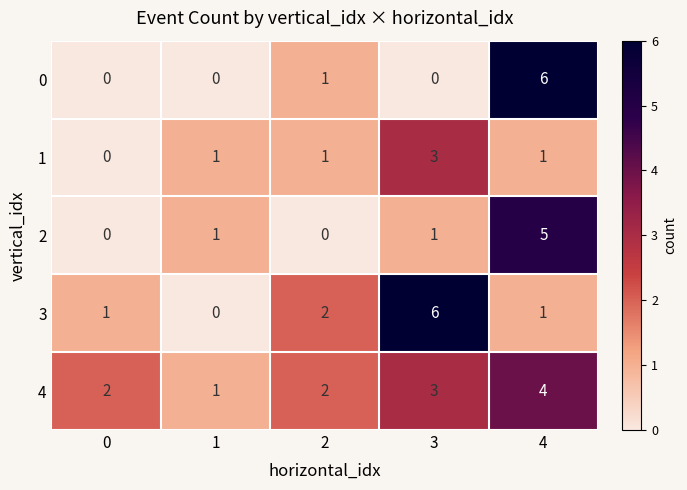

Is it true that 2 equals 2 at 3?

False